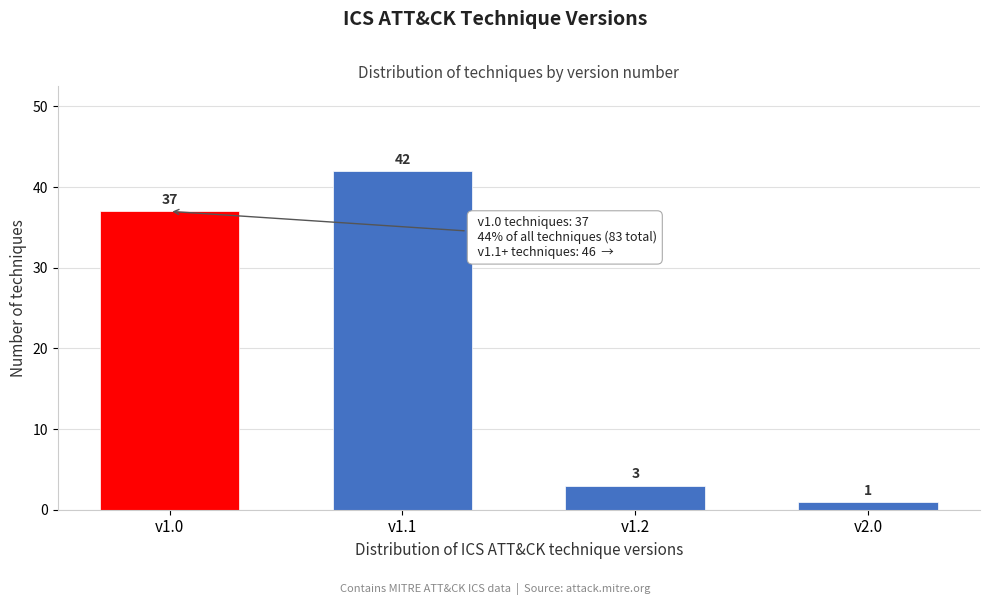

Reading left to right, list all the values displayed in this chart.

37	42	3	1